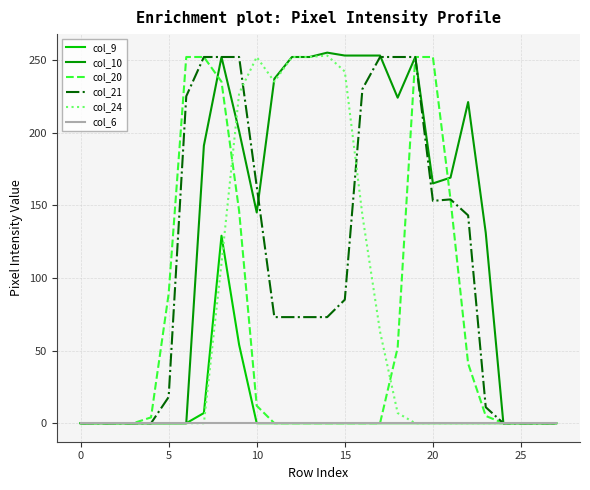

What is the average value of the col_21 series?

107